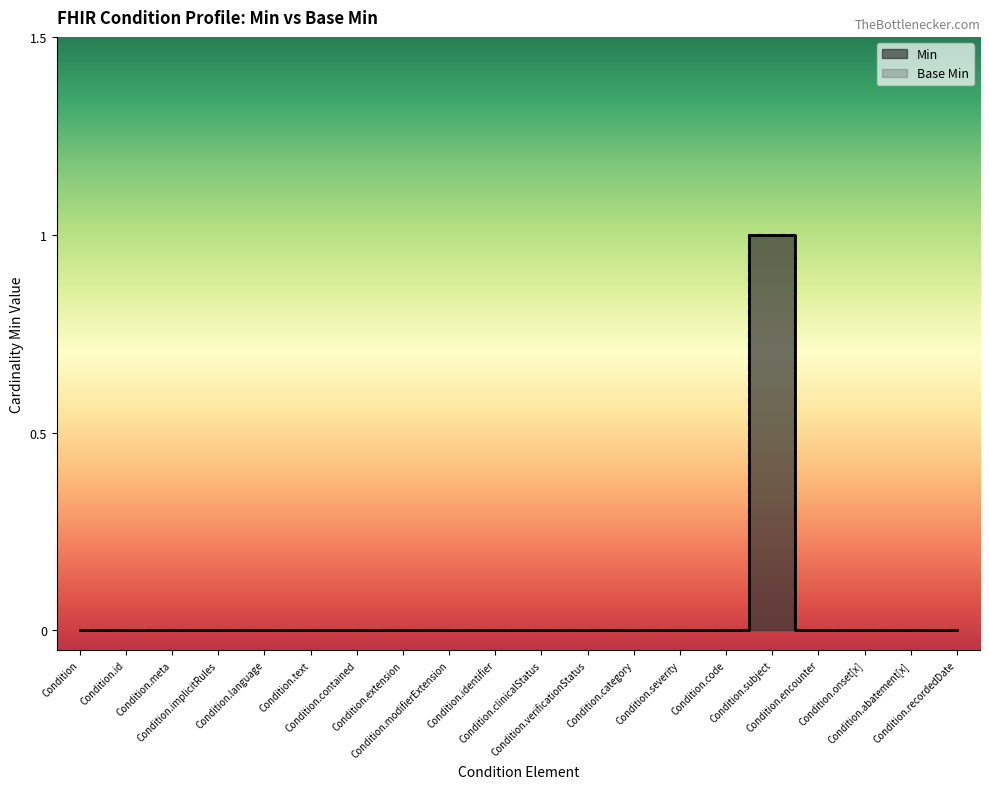

What is the label of the 7th point from the right?

Condition.severity